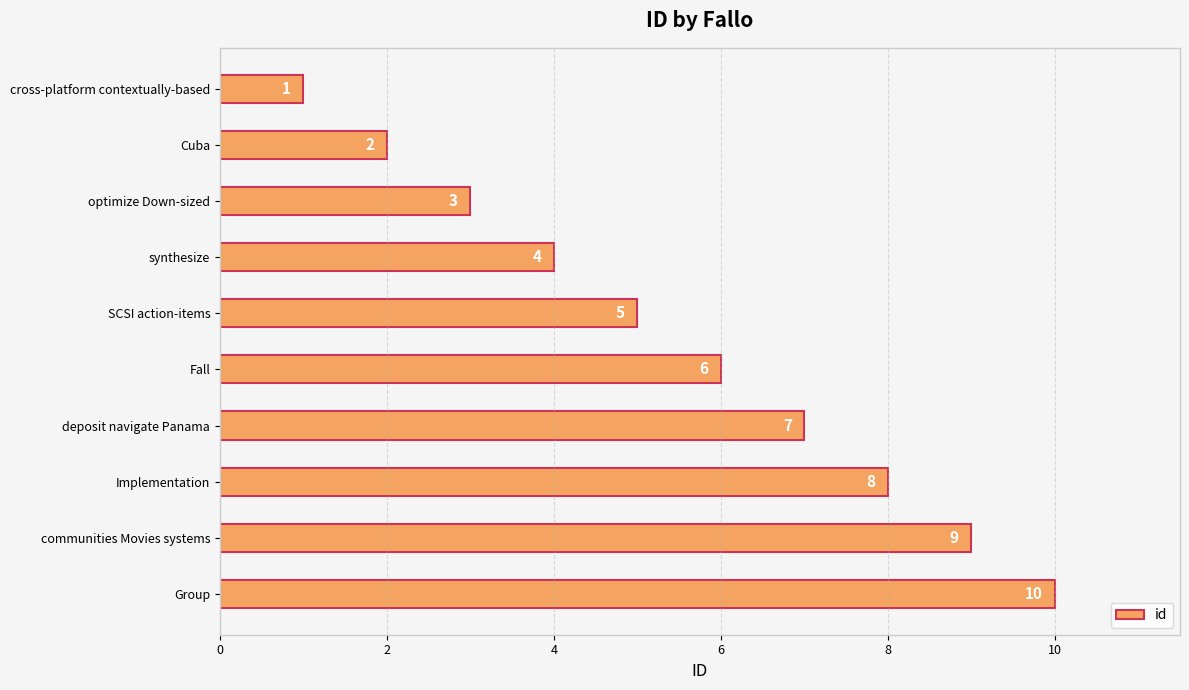

What is the sum of all values?

55